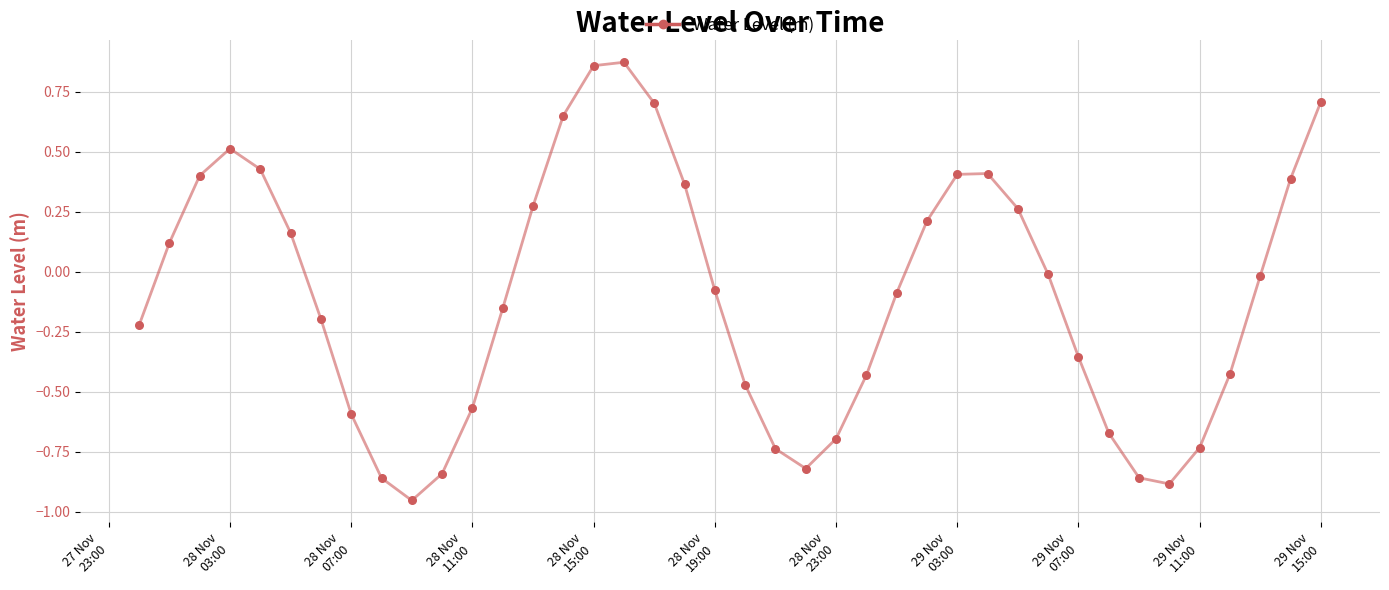

What is the difference between the maximum and minimum values?

1.8